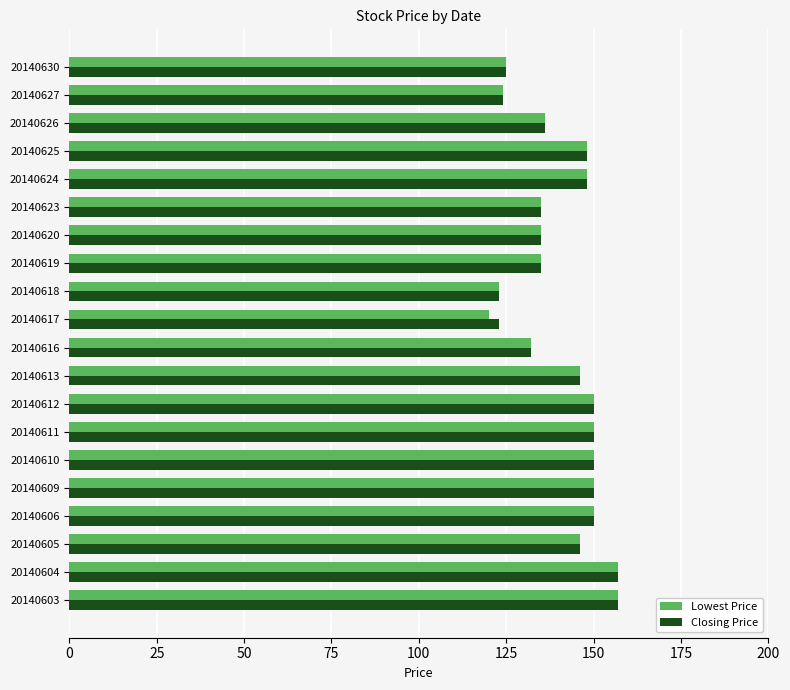

Which series has the widest spread of values?

Lowest Price